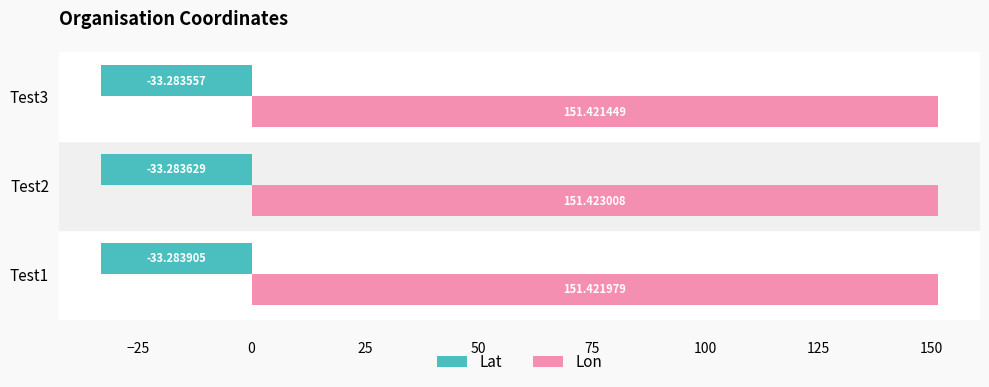

What is the average value of the Lon series?

151.4